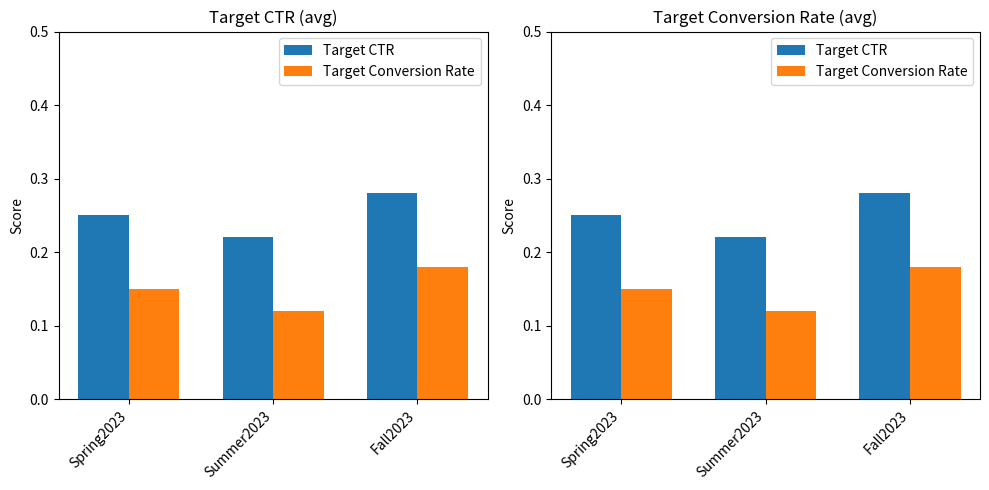

What is the sum of all Target Conversion Rate values?

0.4